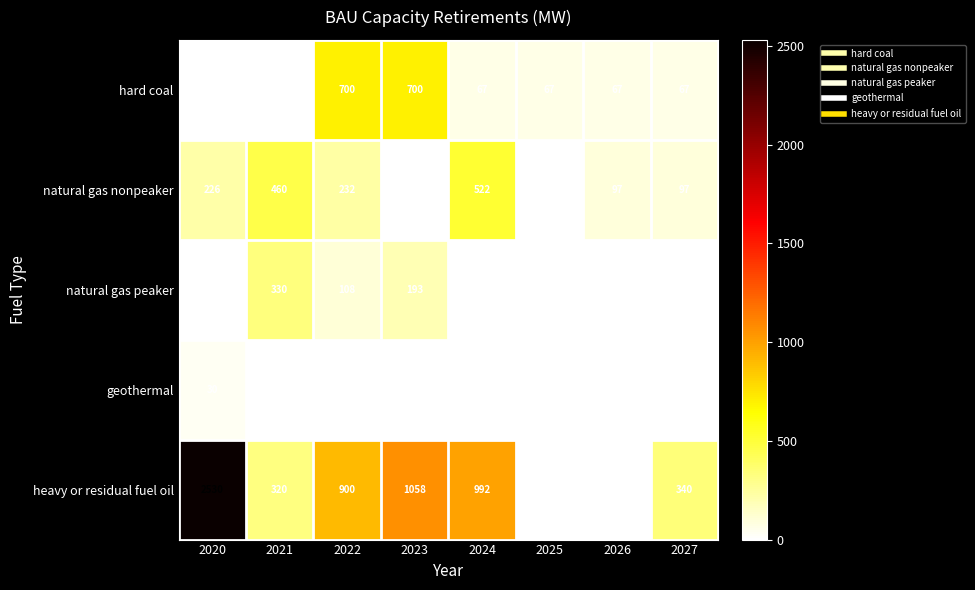

Which series changed the most between 2026 and 2027?

heavy or residual fuel oil